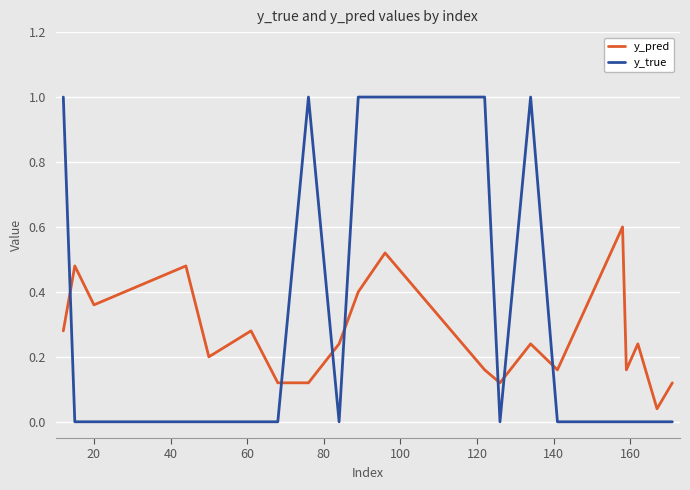

What is the highest value of the y_pred series?

0.6